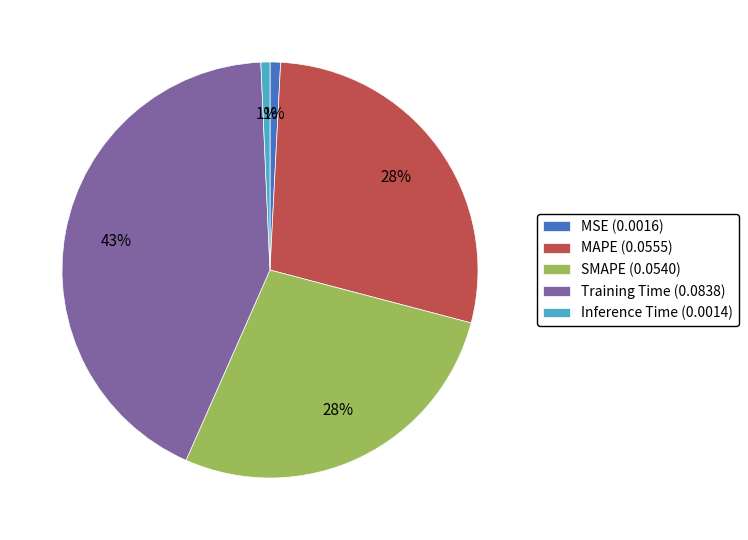

To the nearest percent, what portion does MAPE (0.0555) represent?

28%